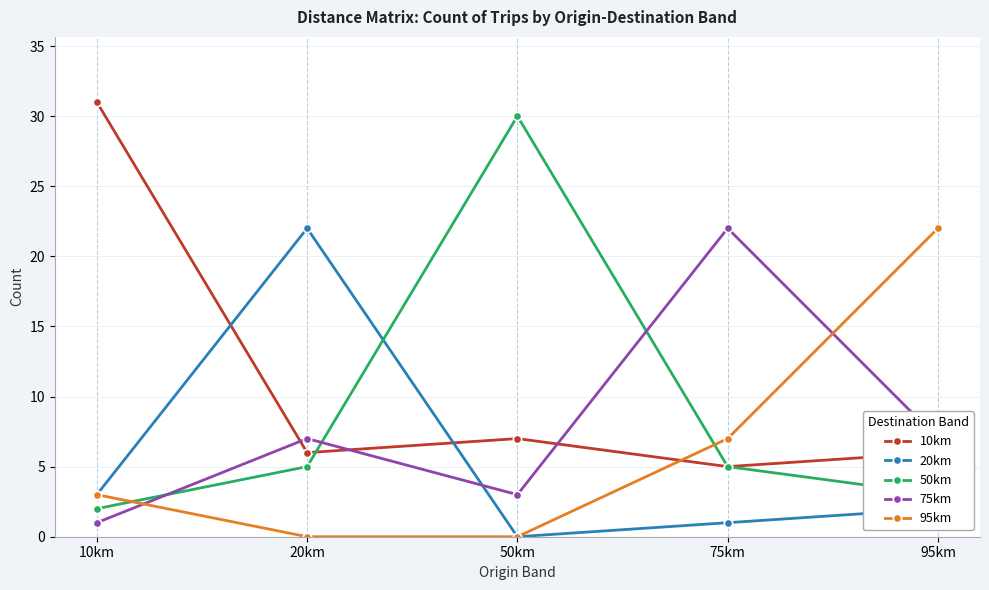

How many lines are shown in the chart?

5